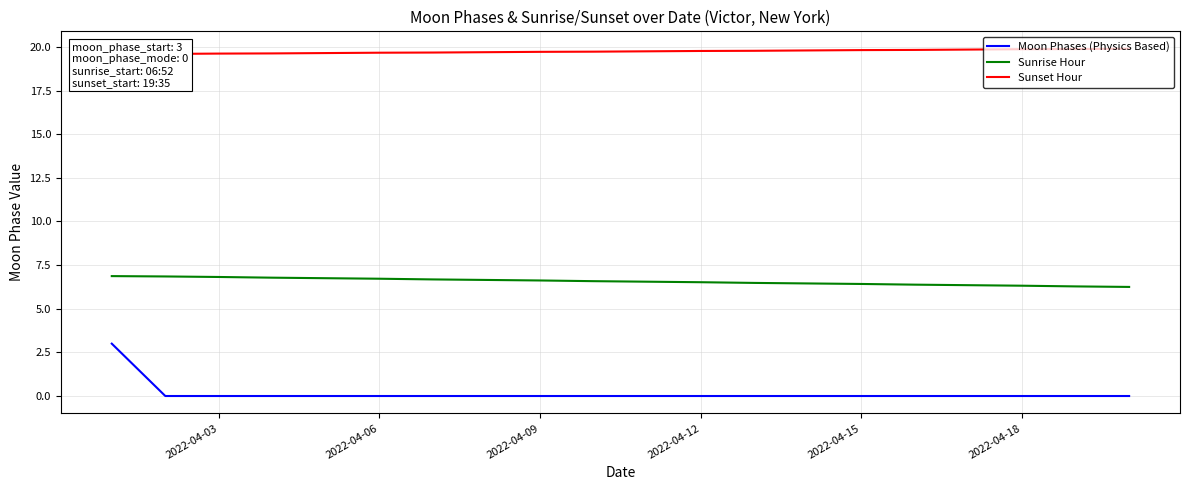

Does the chart have visible grid lines?

Yes